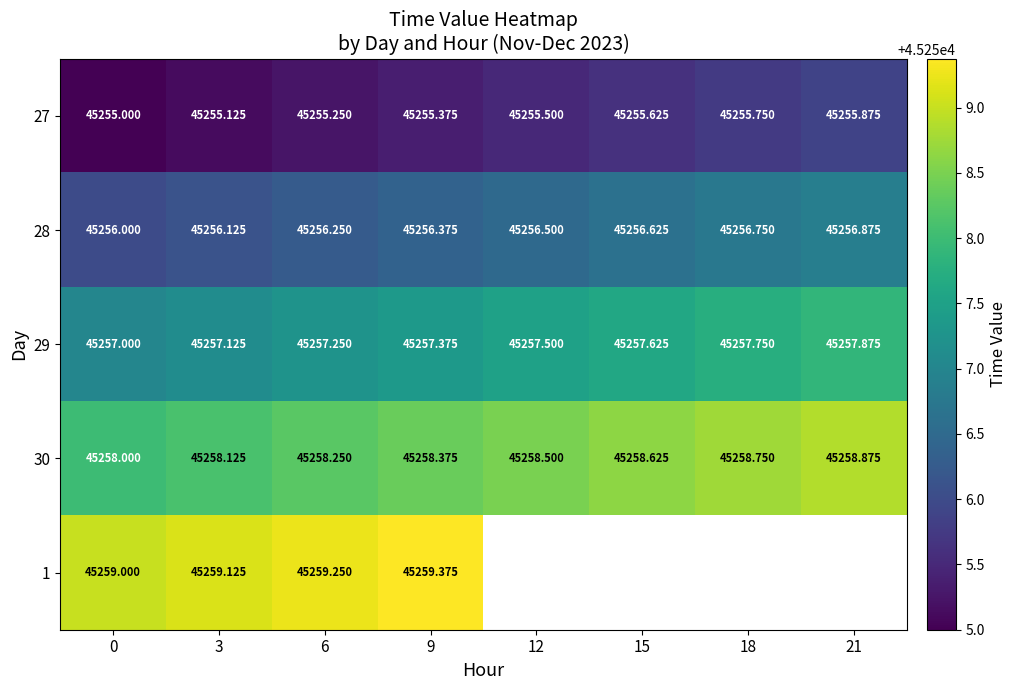

How many series are shown in this chart?

5